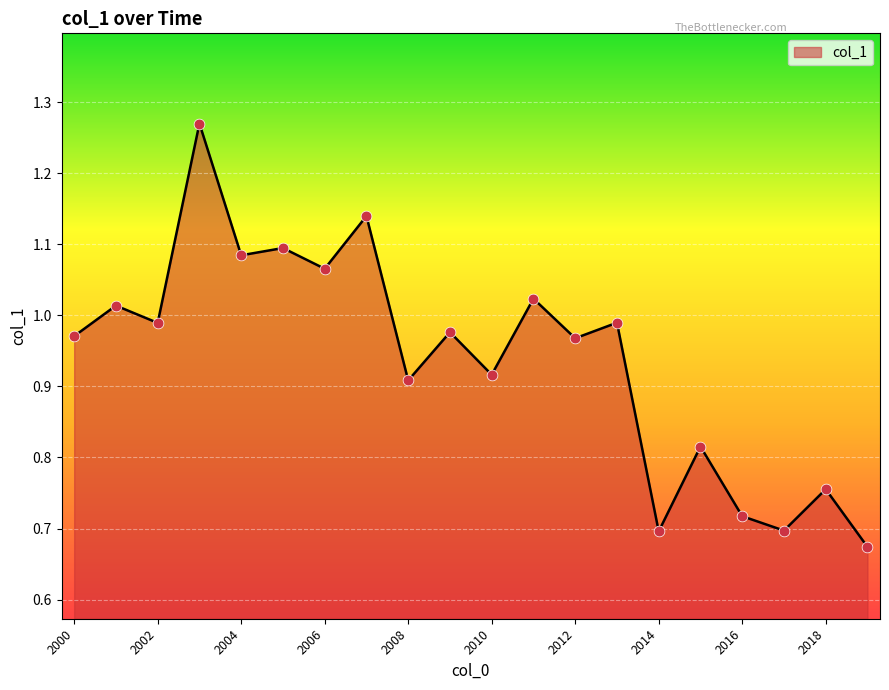

What is the difference between the maximum and minimum values?

0.6